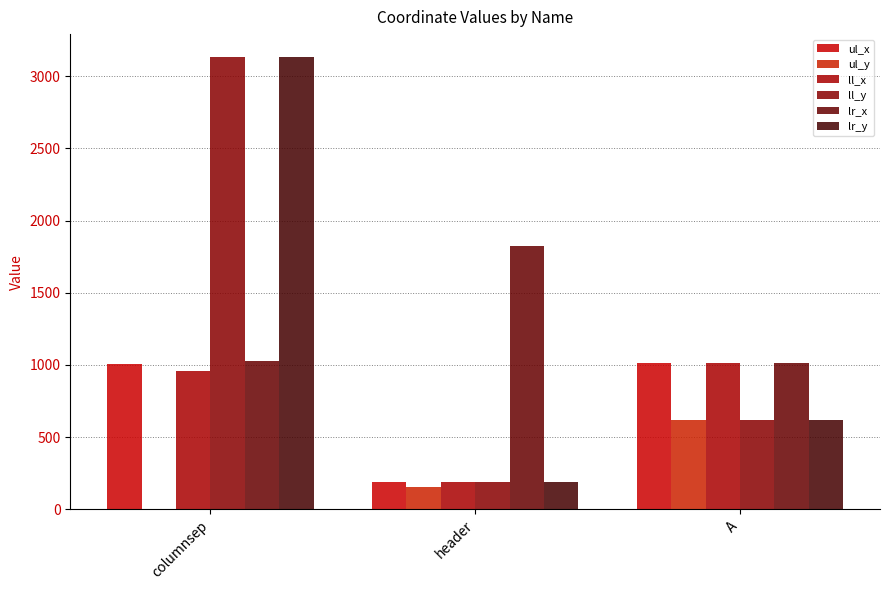

Which series has the largest range (max minus min)?

ll_y